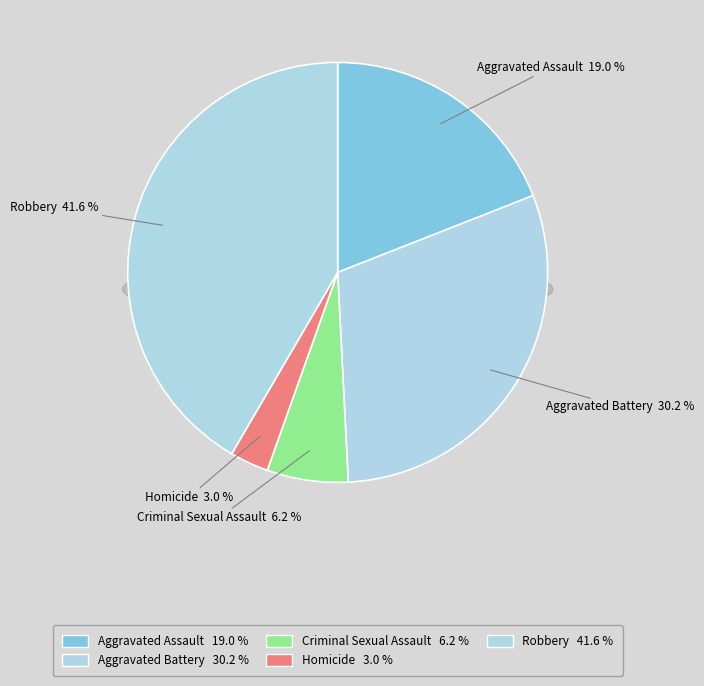

True or false: Criminal Sexual Assault accounts for 16% of the total.

False